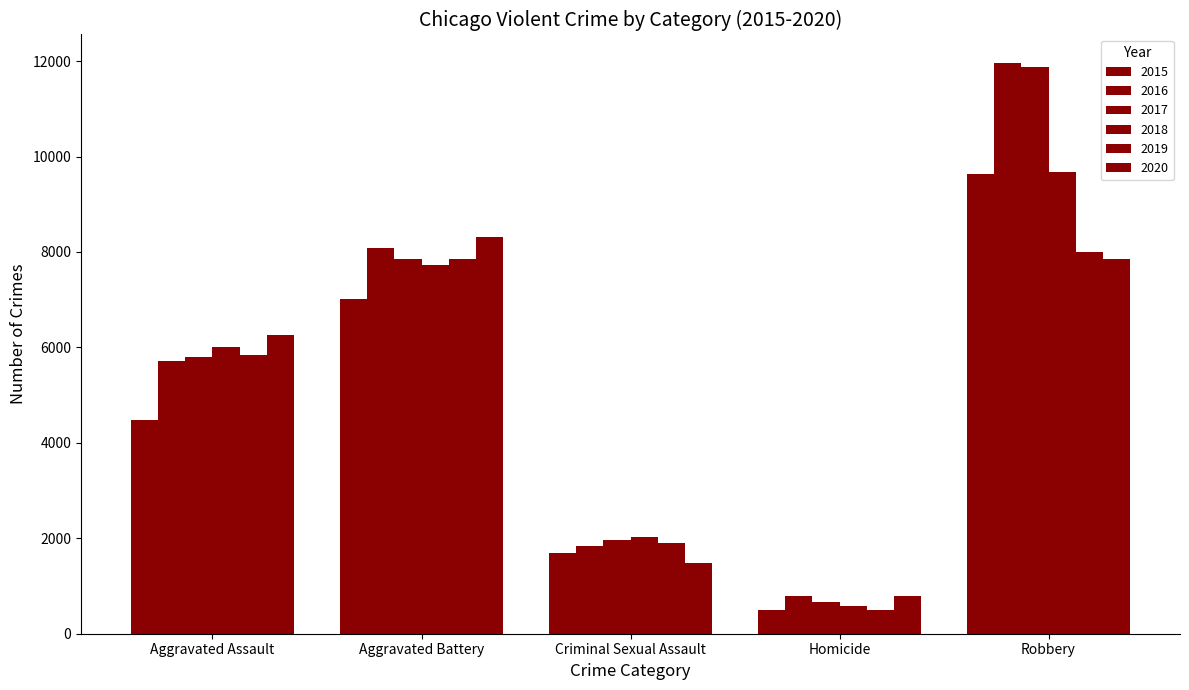

What is the average value of the 2018 series?

5205